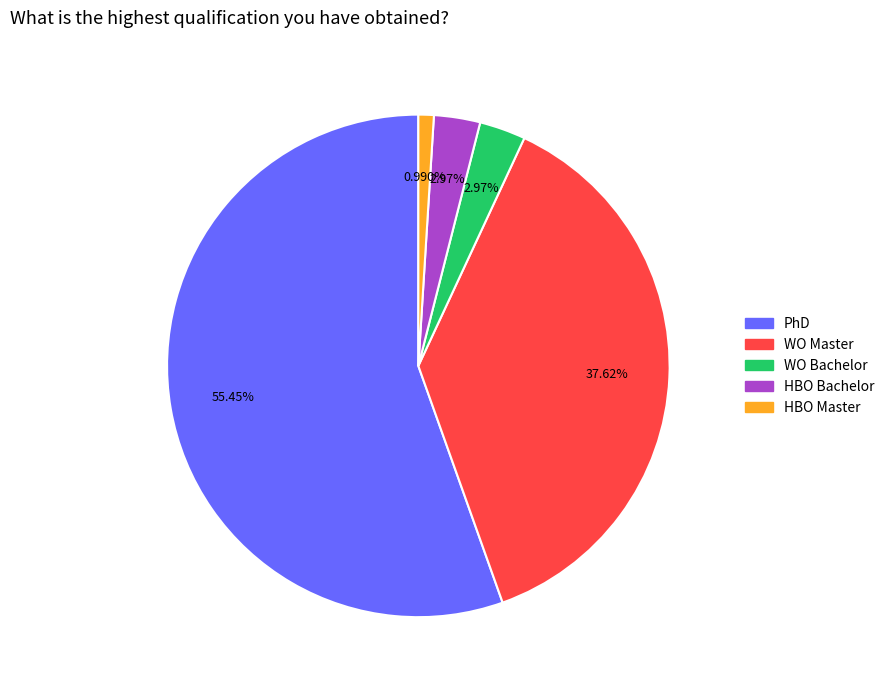

Does any single category account for the majority?

Yes